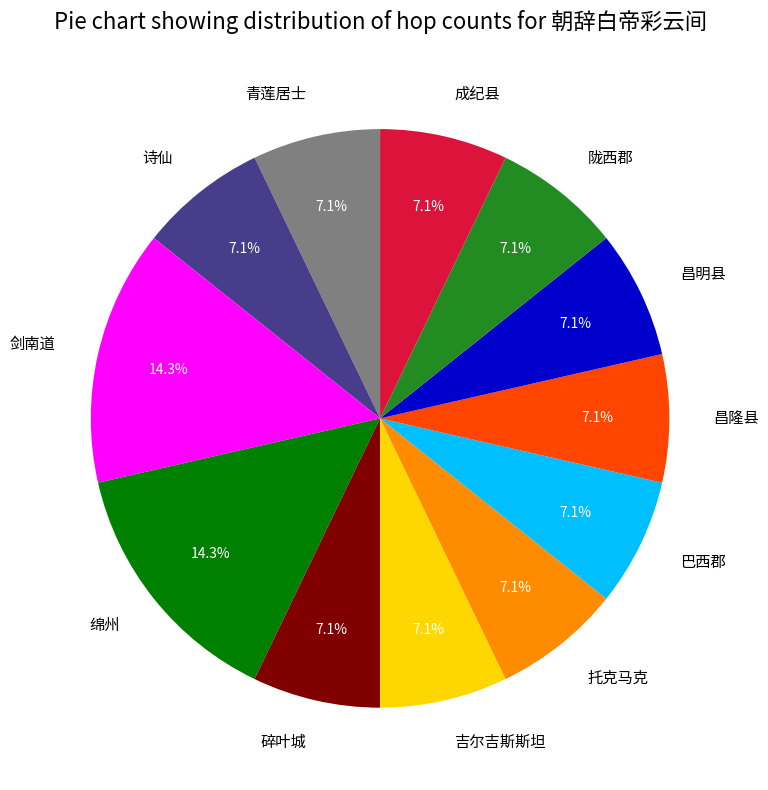

Is it true that 巴西郡 is 7% of the pie?

True